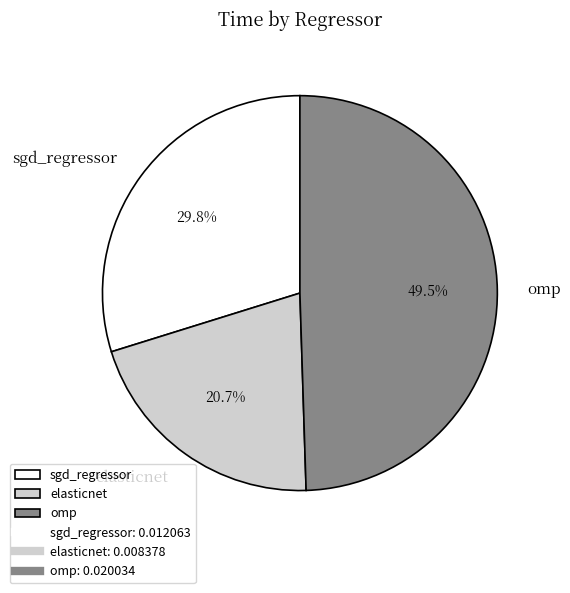

Which has a higher value, elasticnet or sgd_regressor?

sgd_regressor